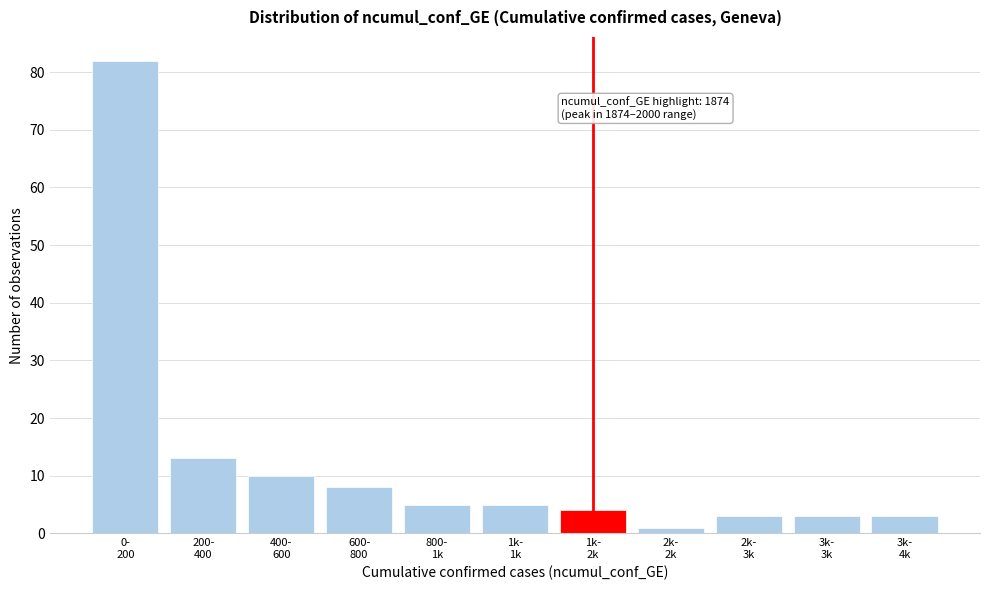

Reading left to right, transcribe all the data shown in this chart.

82	13	10	8	5	5	4	1	3	3	3